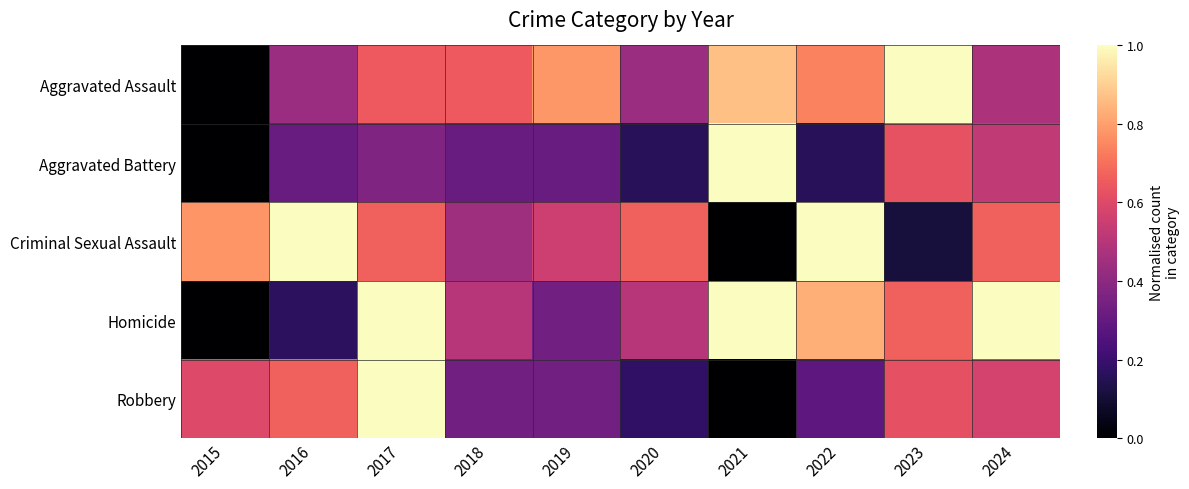

What is the total value across all series at 2020?

1.9